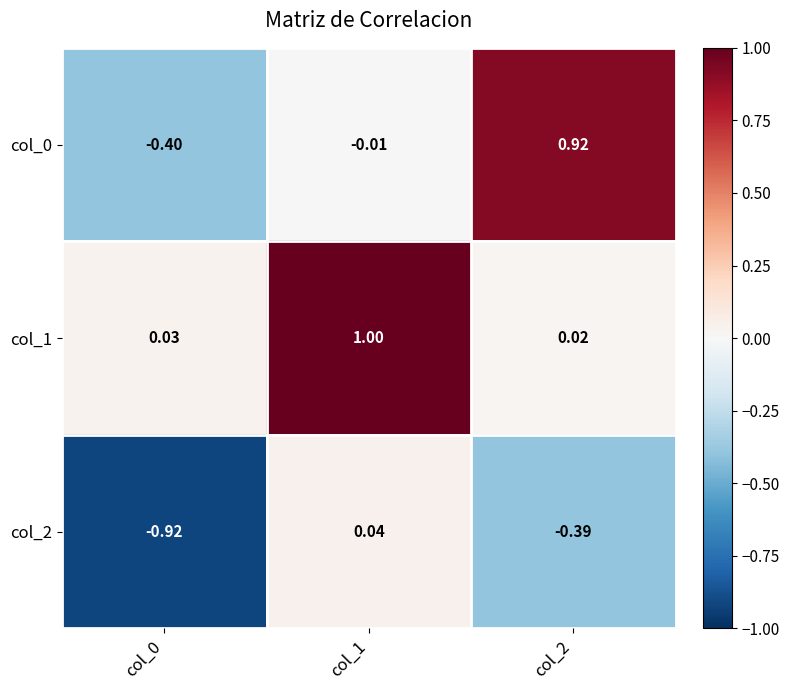

Is the value of col_0 at col_1 greater than the value of col_1 at col_0?

No